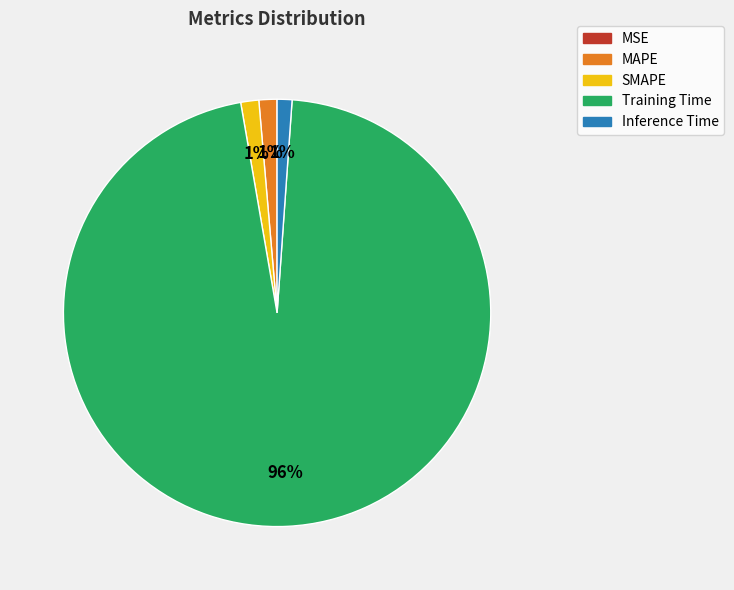

Which slice is the largest?

Training Time